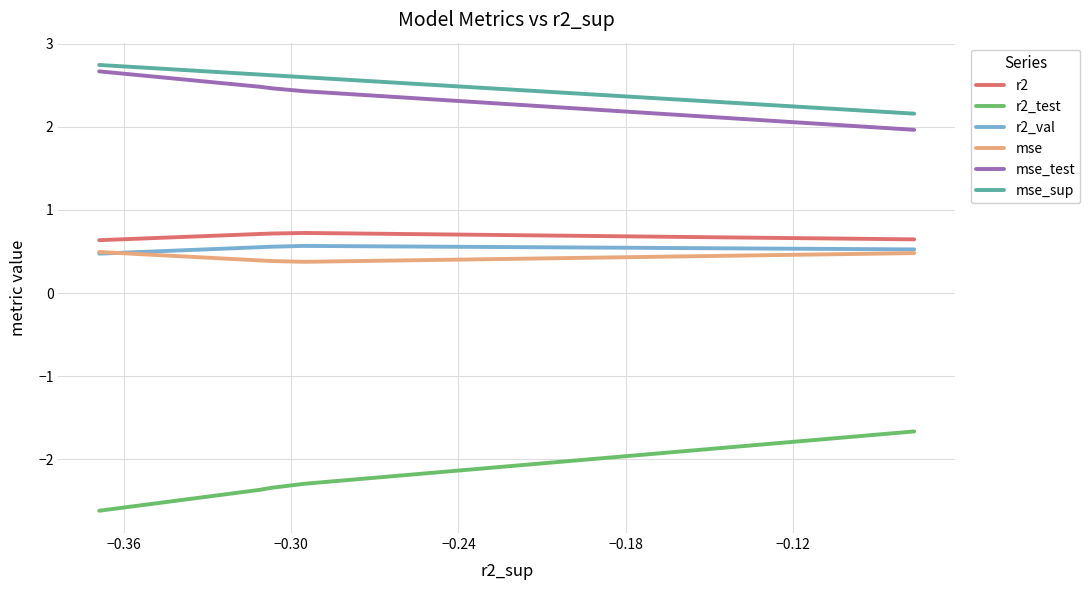

Does the chart display data point markers on the line(s)?

No